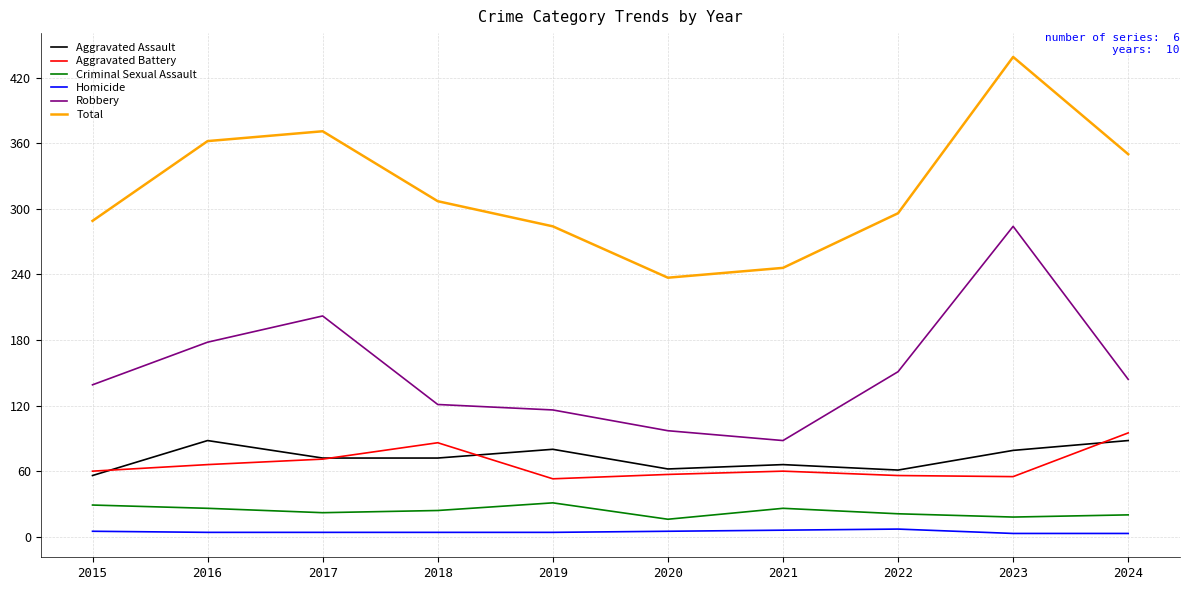

What is the highest value of the Robbery series?

284